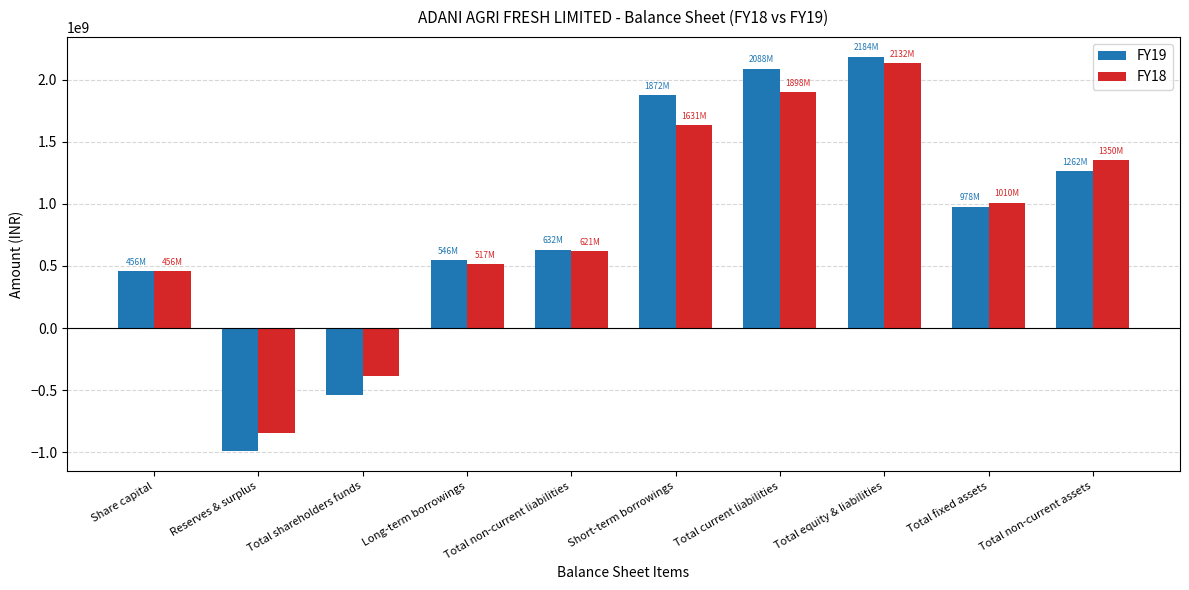

Reading left to right, what are all the values shown in this chart?

FY19: Share capital=456100000	Reserves & surplus=-992157000	Total shareholders funds=-536057000	Long-term borrowings=545866000	Total non-current liabilities=632347000	Short-term borrowings=1872398000	Total current liabilities=2088148000	Total equity & liabilities=2184438000	Total fixed assets=977569000	Total non-current assets=1261622000
FY18: Share capital=456100000	Reserves & surplus=-842890000	Total shareholders funds=-386790000	Long-term borrowings=516532000	Total non-current liabilities=620735000	Short-term borrowings=1630709000	Total current liabilities=1898390000	Total equity & liabilities=2132335000	Total fixed assets=1009942000	Total non-current assets=1350443000